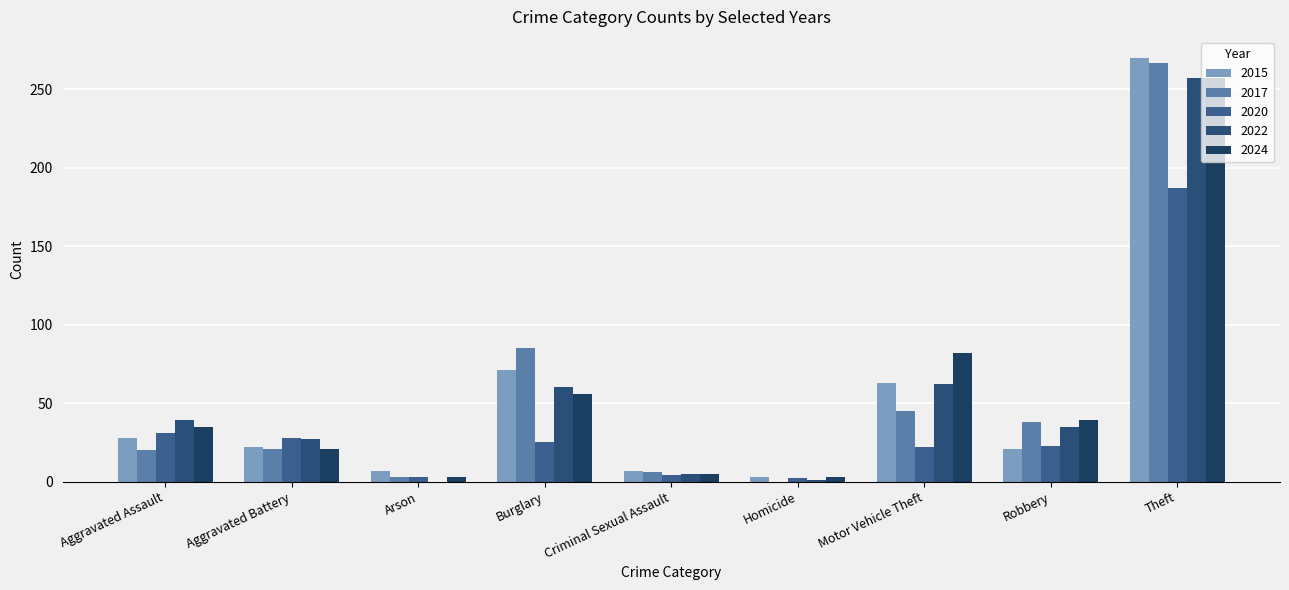

What is the maximum value shown in the chart?

270